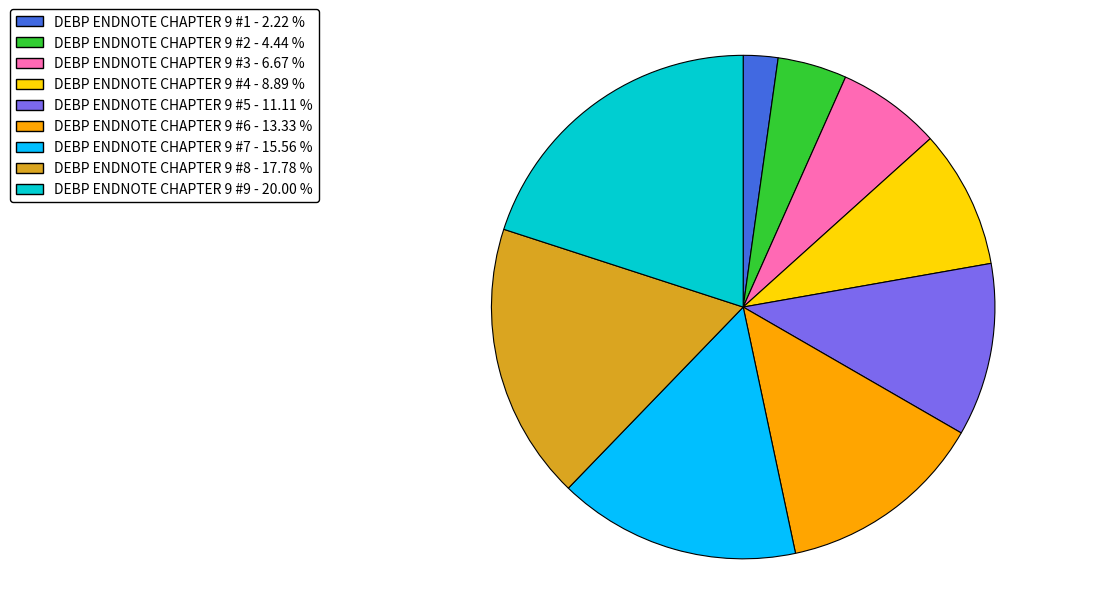

Does any single category account for the majority?

No